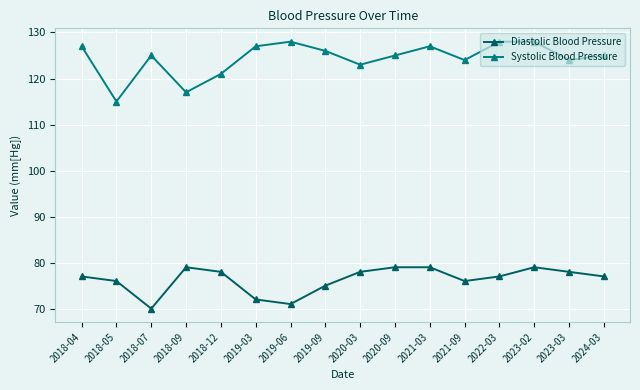

Reading left to right, transcribe all the data shown in this chart.

Diastolic Blood Pressure: 2018-04=77	2018-05=76	2018-07=70	2018-09=79	2018-12=78	2019-03=72	2019-06=71	2019-09=75	2020-03=78	2020-09=79	2021-03=79	2021-09=76	2022-03=77	2023-02=79	2023-03=78	2024-03=77
Systolic Blood Pressure: 2018-04=127	2018-05=115	2018-07=125	2018-09=117	2018-12=121	2019-03=127	2019-06=128	2019-09=126	2020-03=123	2020-09=125	2021-03=127	2021-09=124	2022-03=128	2023-02=128	2023-03=124	2024-03=125